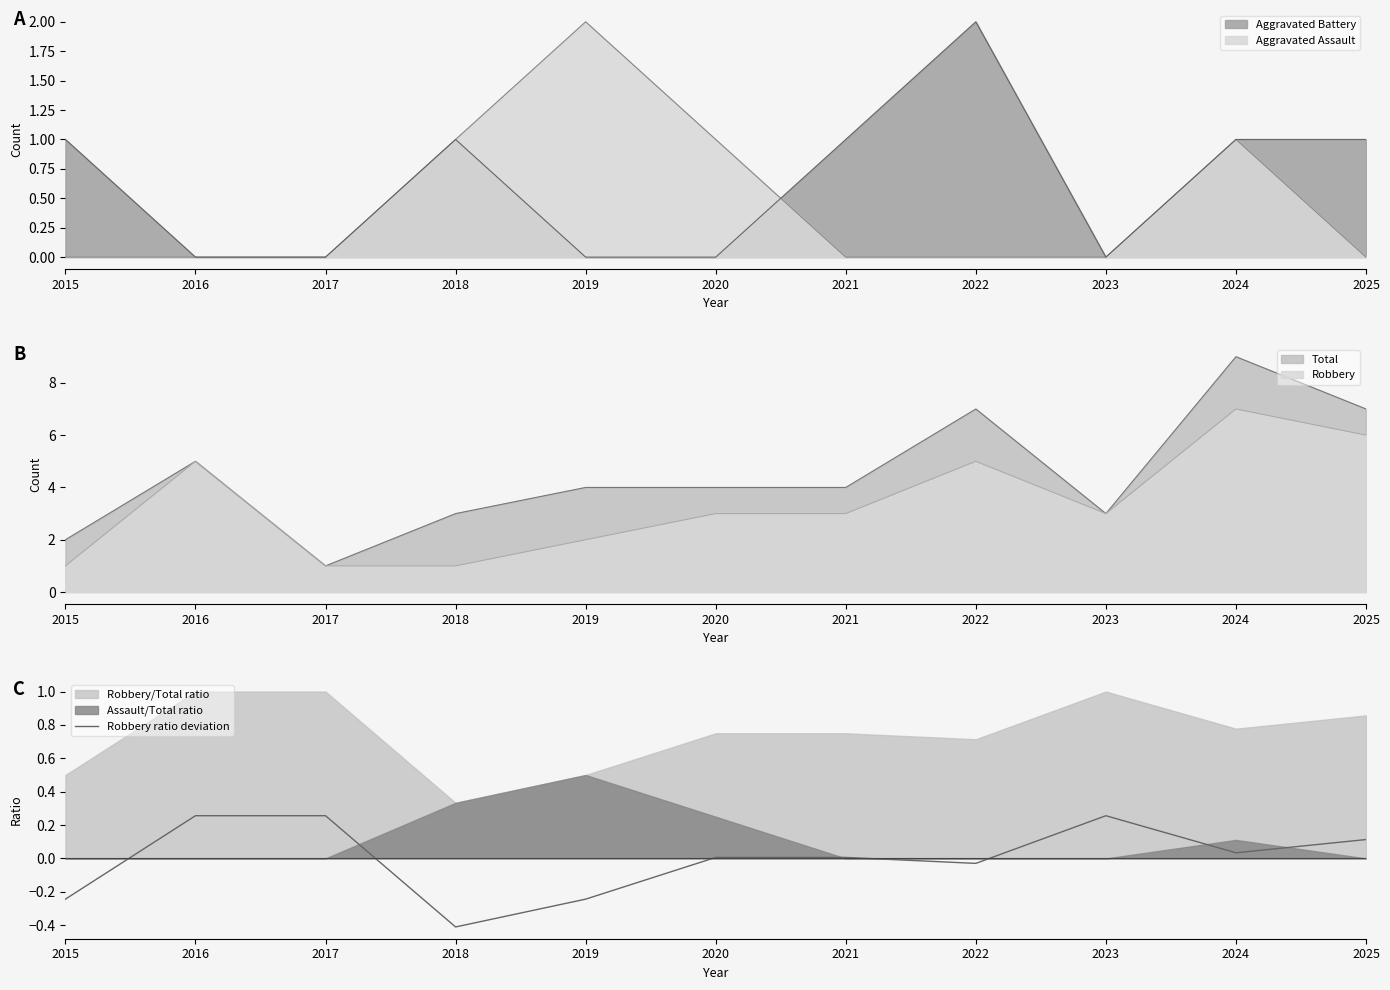

Where does the data first go above 0?

2016